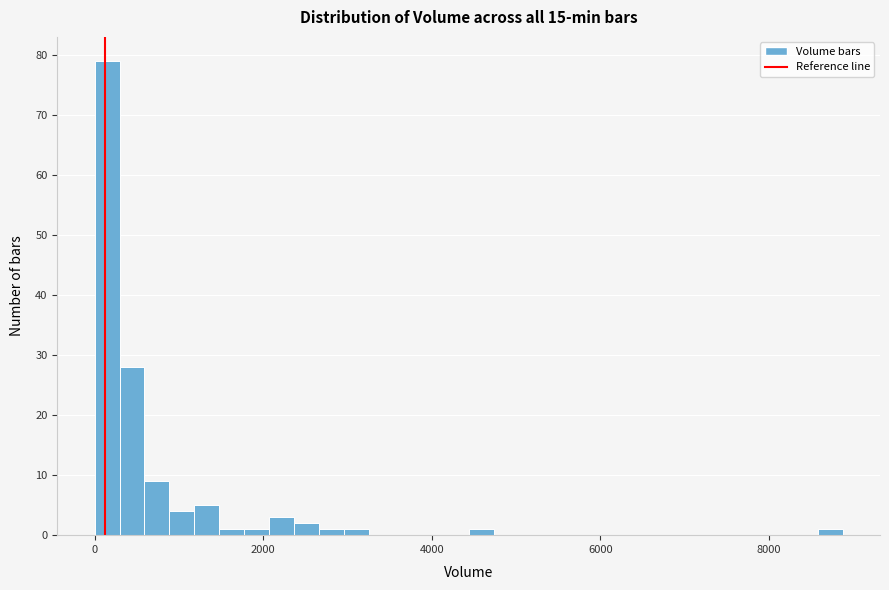

Around what value on the x-axis is the tallest bar? Give the approximate position of its centre, as read against the axis.

200